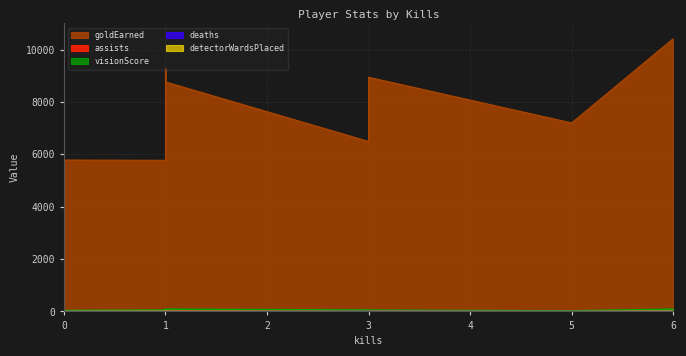

What is the difference between the second highest and minimum values in the deaths series?

10